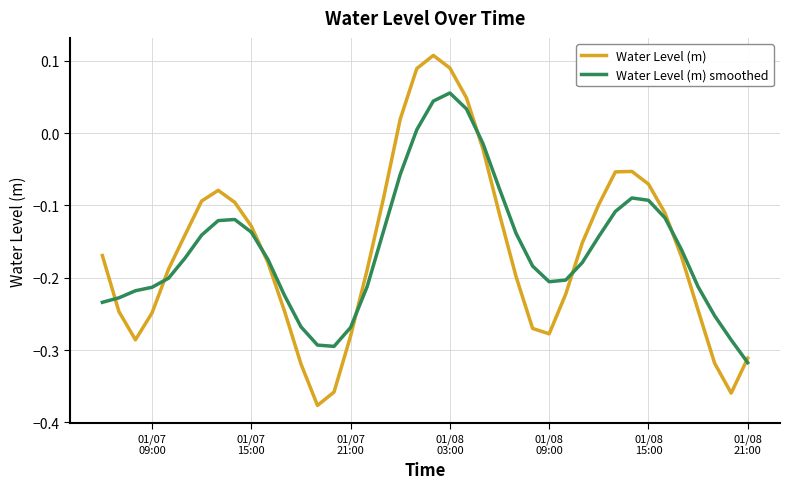

Rank the series by their maximum value, from lowest to highest.

Water Level (m) smoothed, Water Level (m)